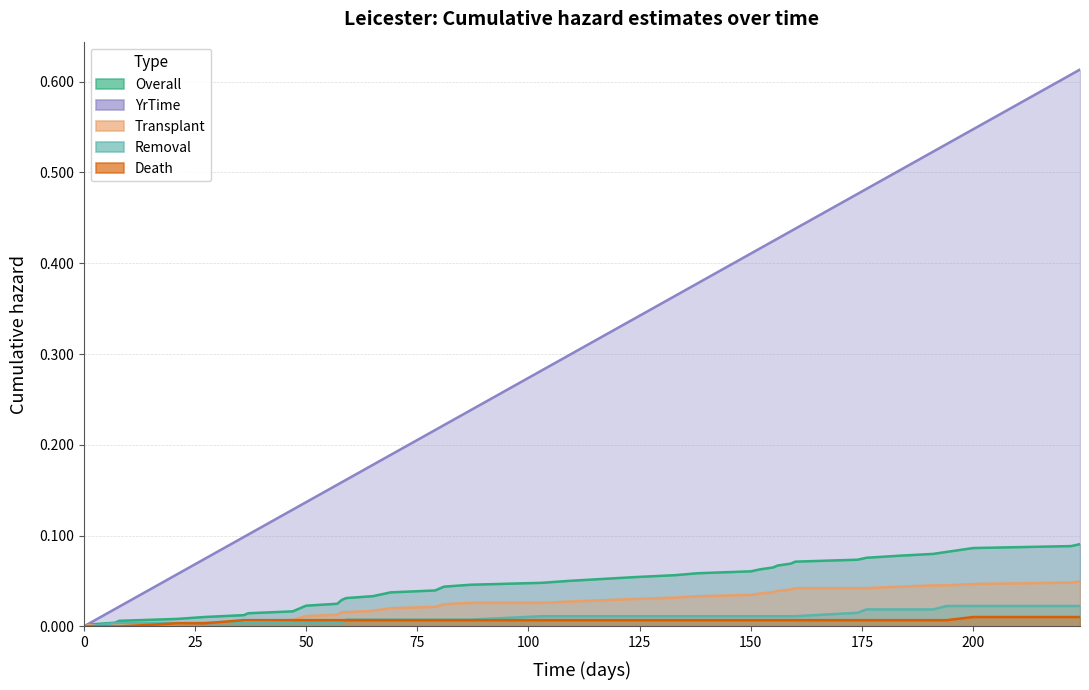

Between 138 and 191, which is larger?

191